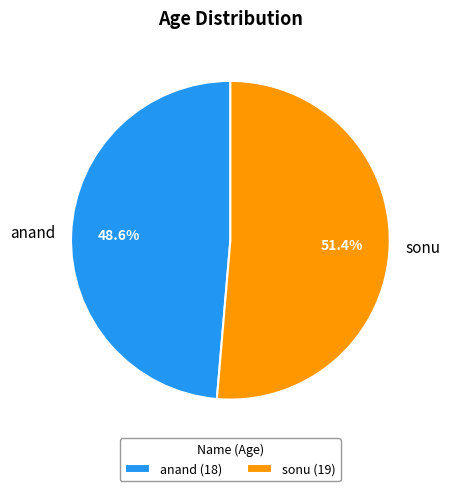

How much of the chart is everything except anand?

51.4%